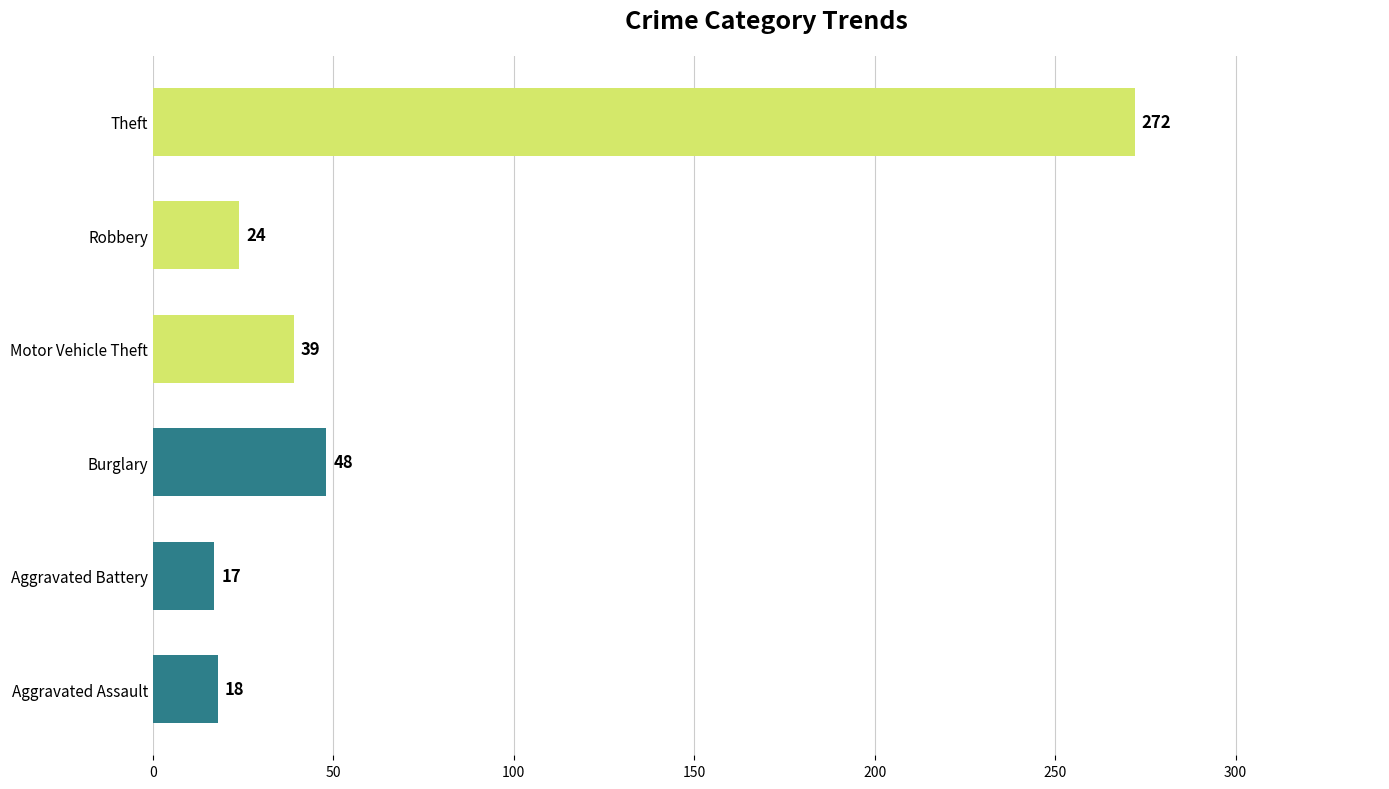

At which category does the chart reach its minimum across all series?

Aggravated Battery